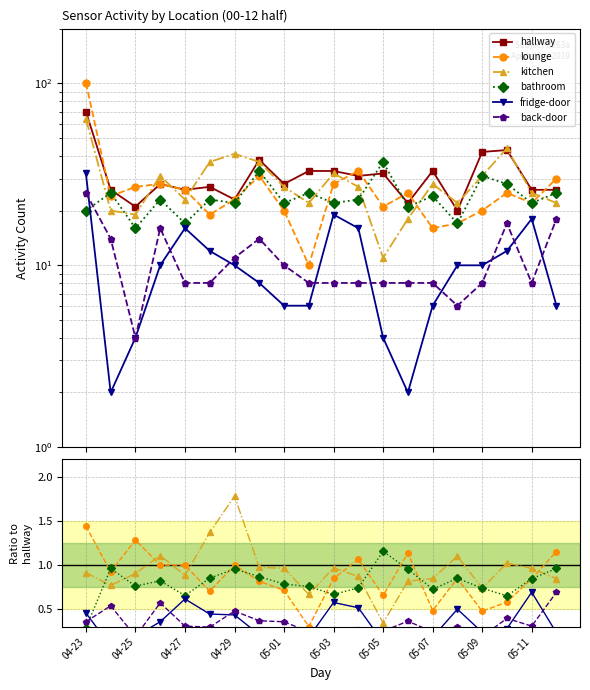

What is the value of the back-door point at the 17th from the left?

0.2